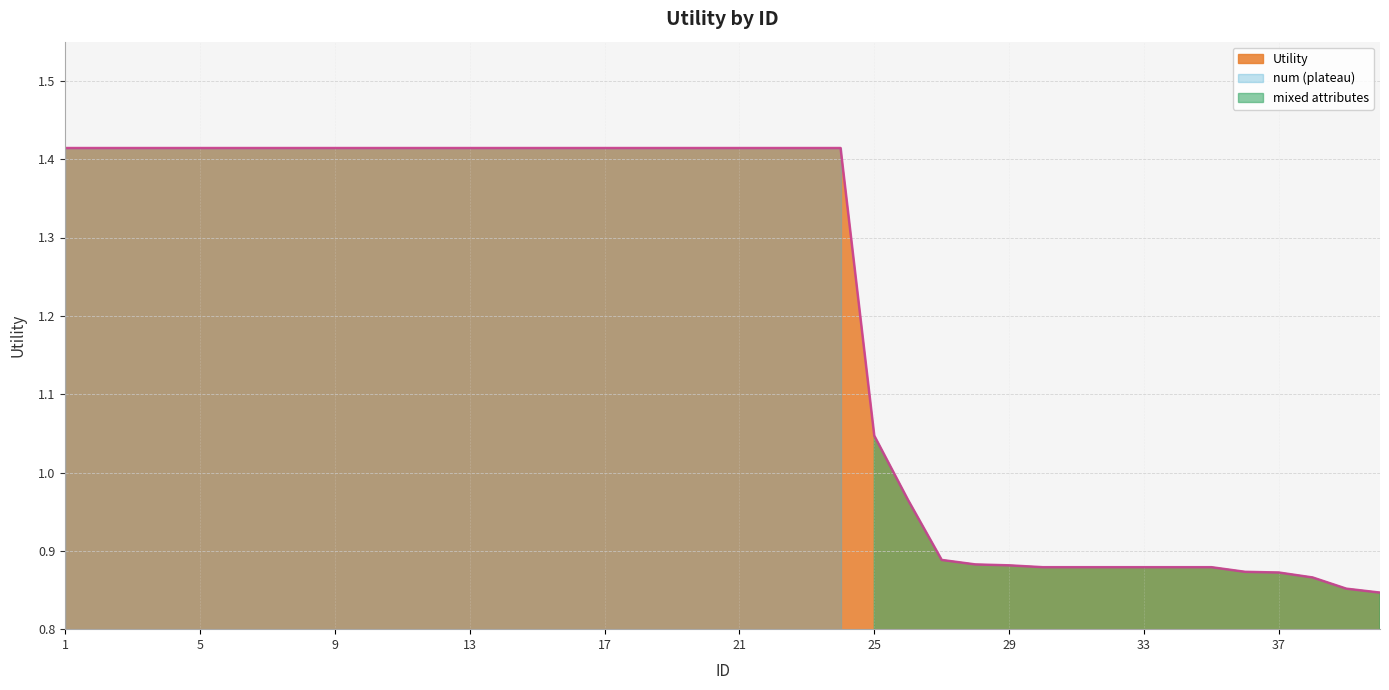

Is it true that the value at 30 is 1.2?

False